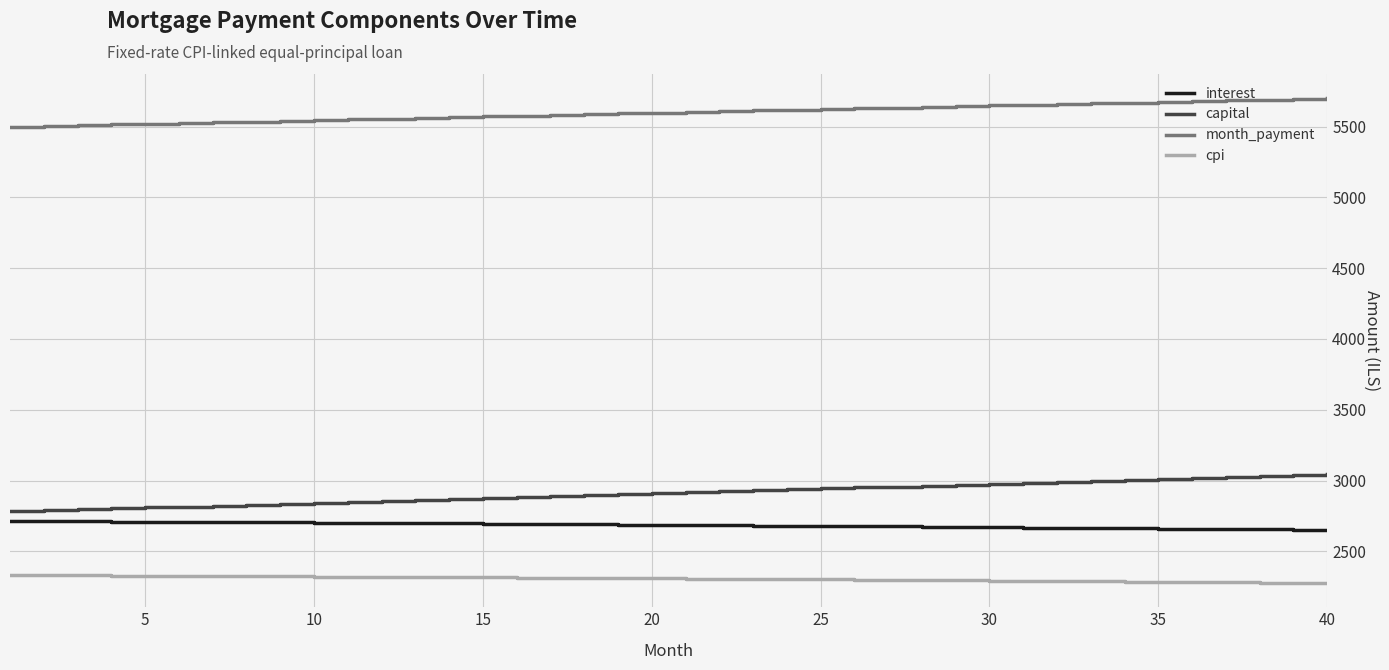

Which series has the largest total across all categories?

month_payment